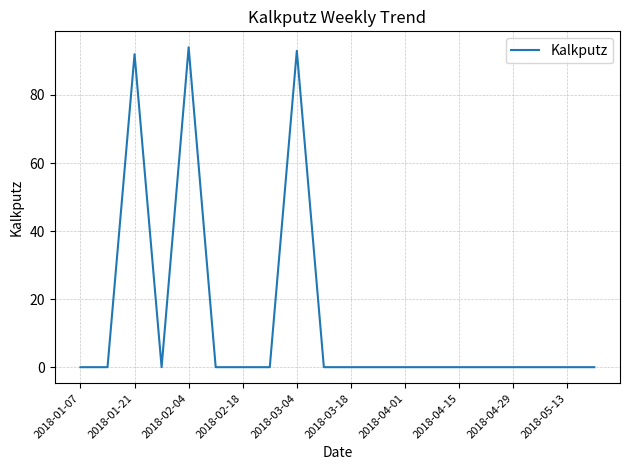

Reading left to right, list all the values displayed in this chart.

0	0	92	0	94	0	0	0	93	0	0	0	0	0	0	0	0	0	0	0